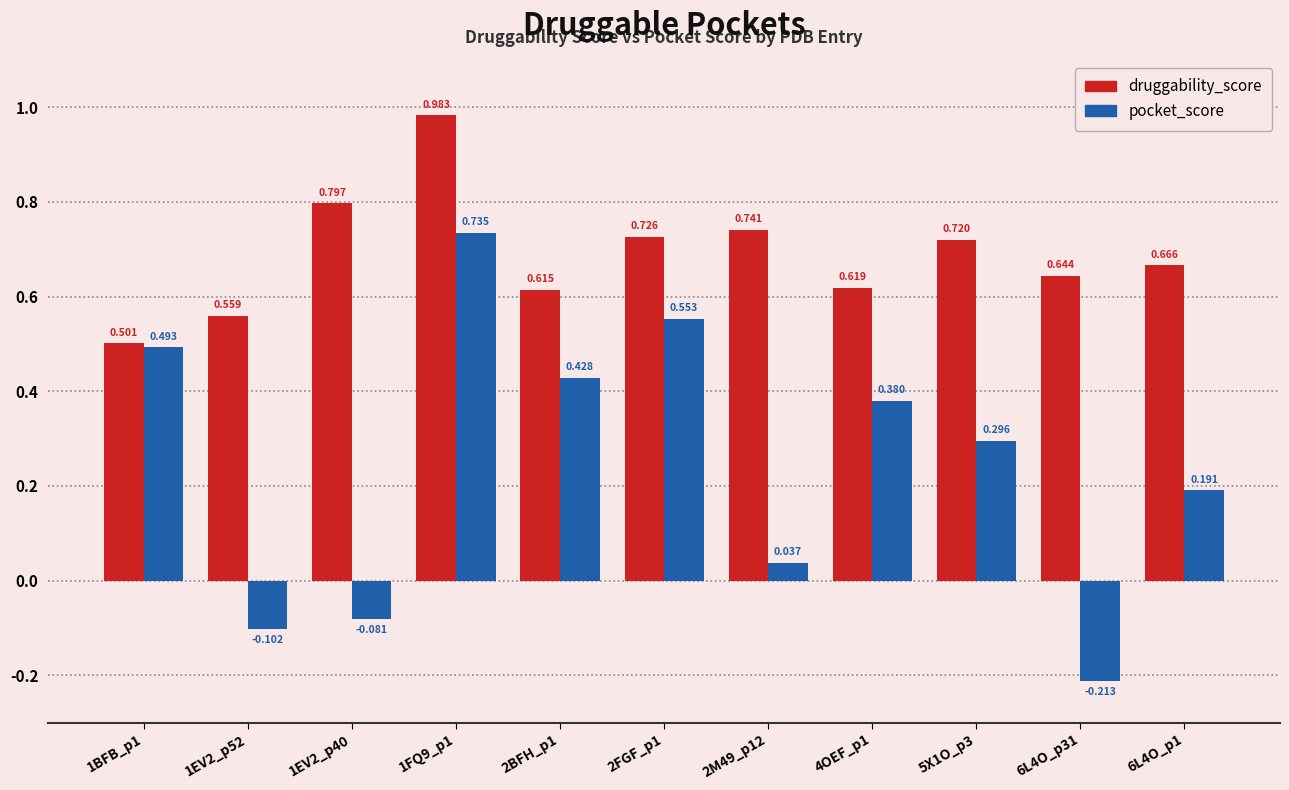

List the labels in order of pocket_score value, largest first.

1FQ9_p1, 2FGF_p1, 1BFB_p1, 2BFH_p1, 4OEF_p1, 5X1O_p3, 6L4O_p1, 2M49_p12, 1EV2_p40, 1EV2_p52, 6L4O_p31